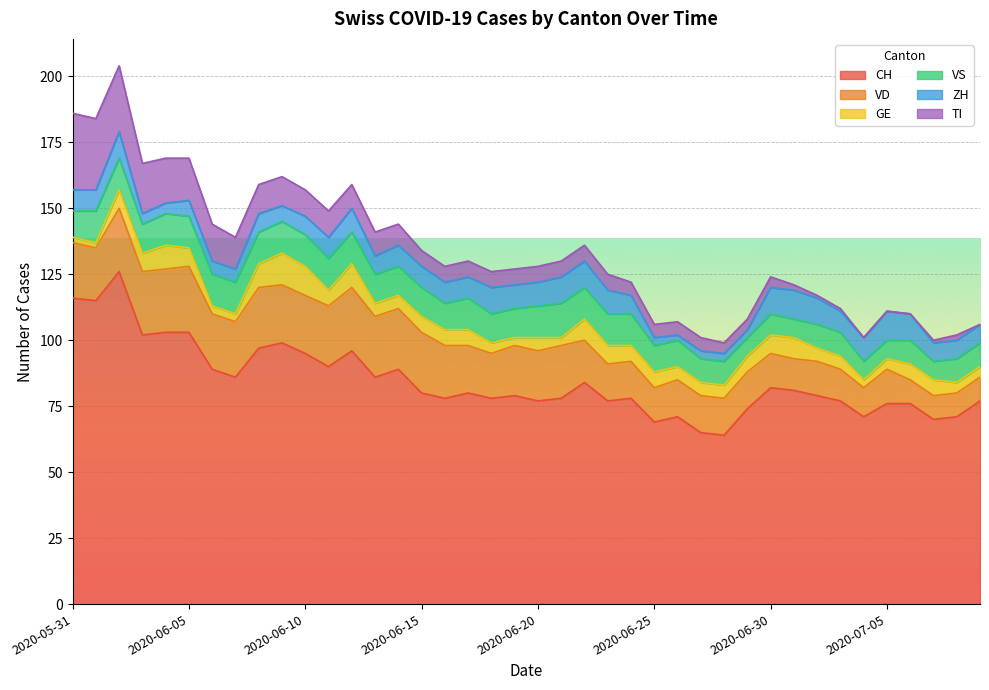

What is the total value across all series at 2020-06-05?

169